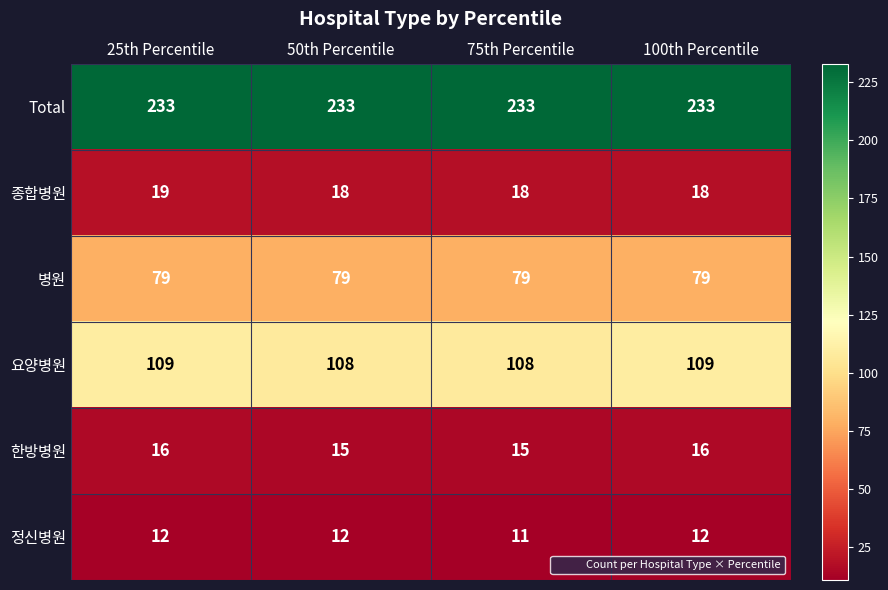

What is the difference between the highest and lowest values at 25th Percentile?

221